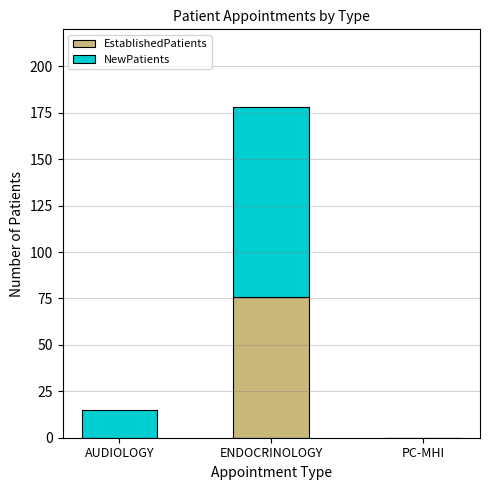

Does the chart contain stacked bars?

Yes